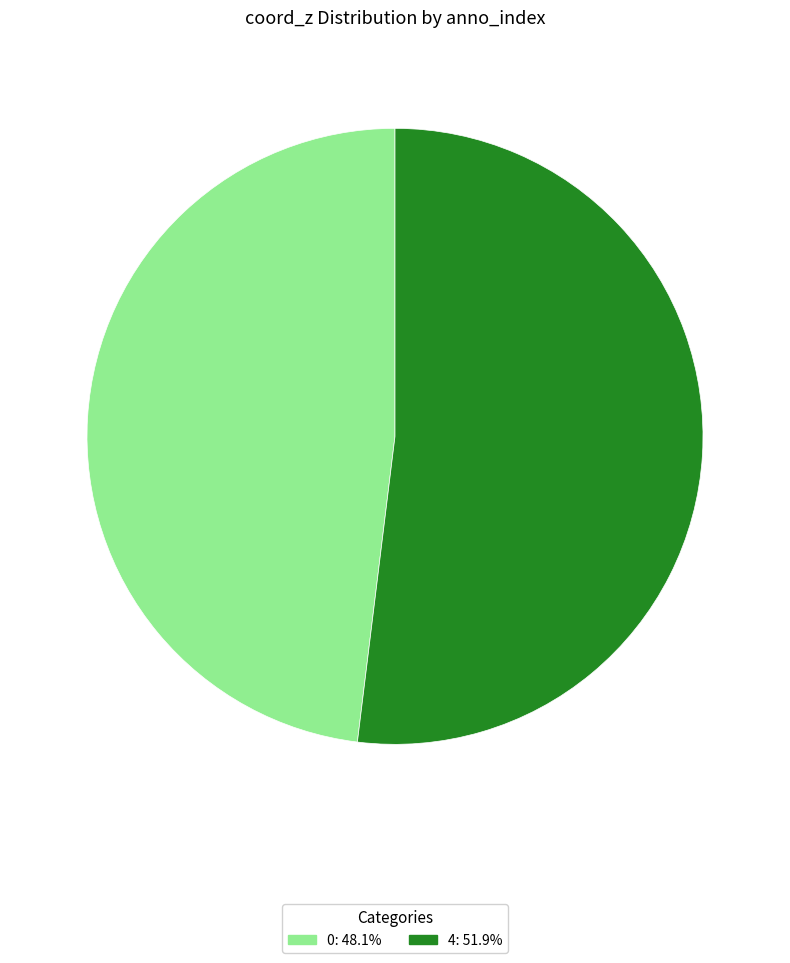

Rank the categories by value from highest to lowest.

4, 0